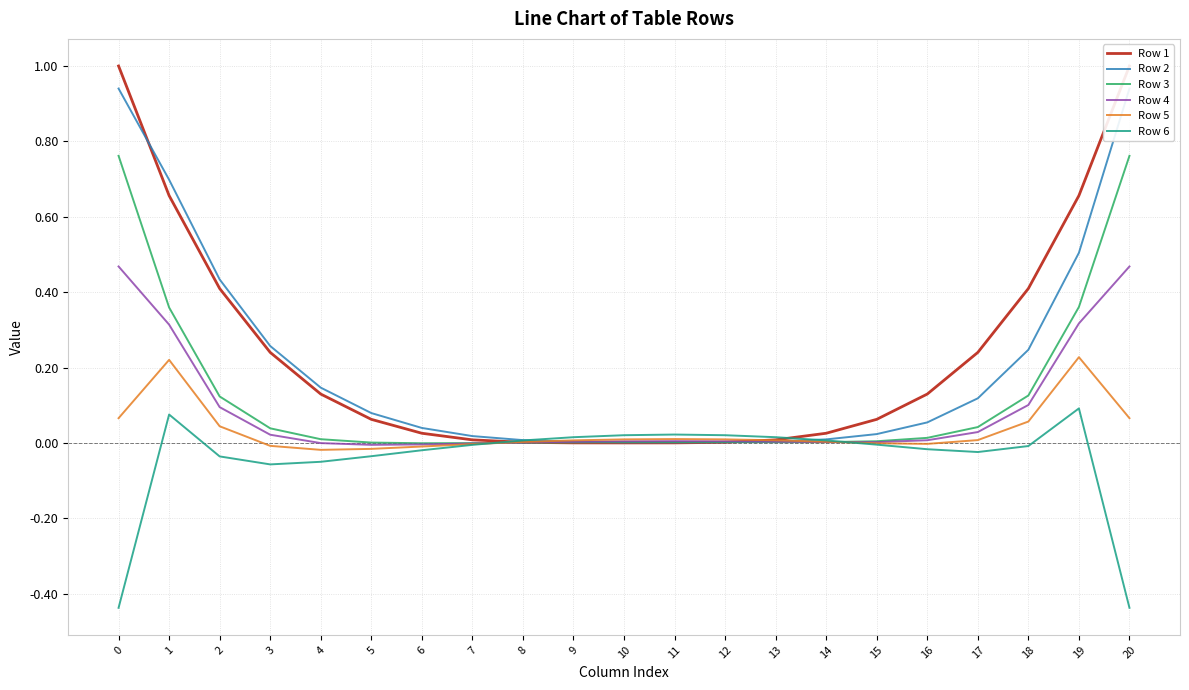

What is the sum of all Row 1 values?

5.1